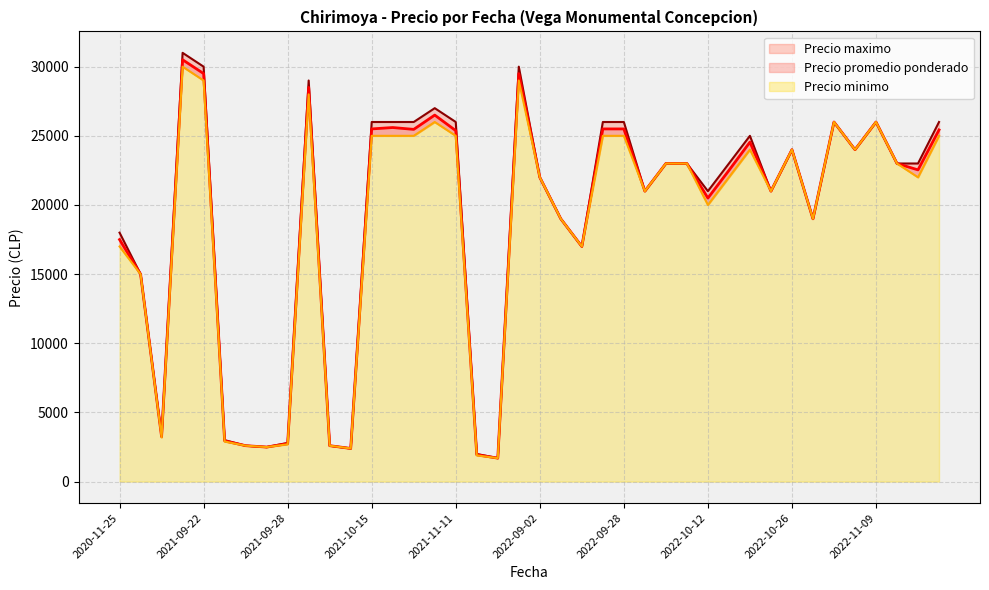

How many values in the Precio promedio ponderado series are below 23000?

20